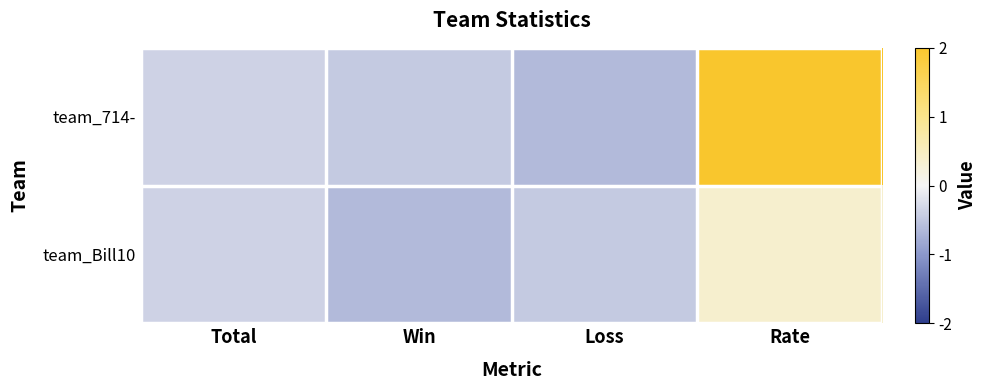

Between Loss and Rate, which series saw the biggest shift?

team_714-